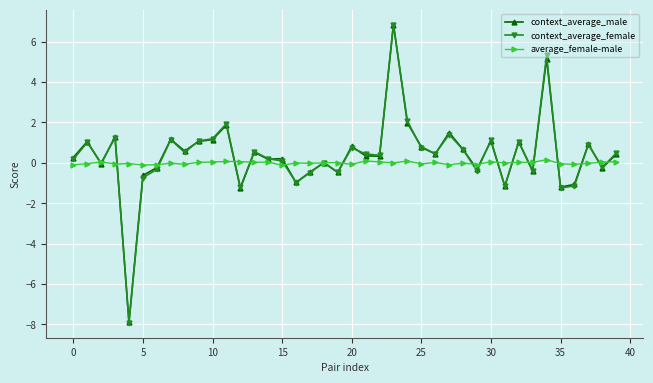

What is the maximum value for context_average_male?

6.8